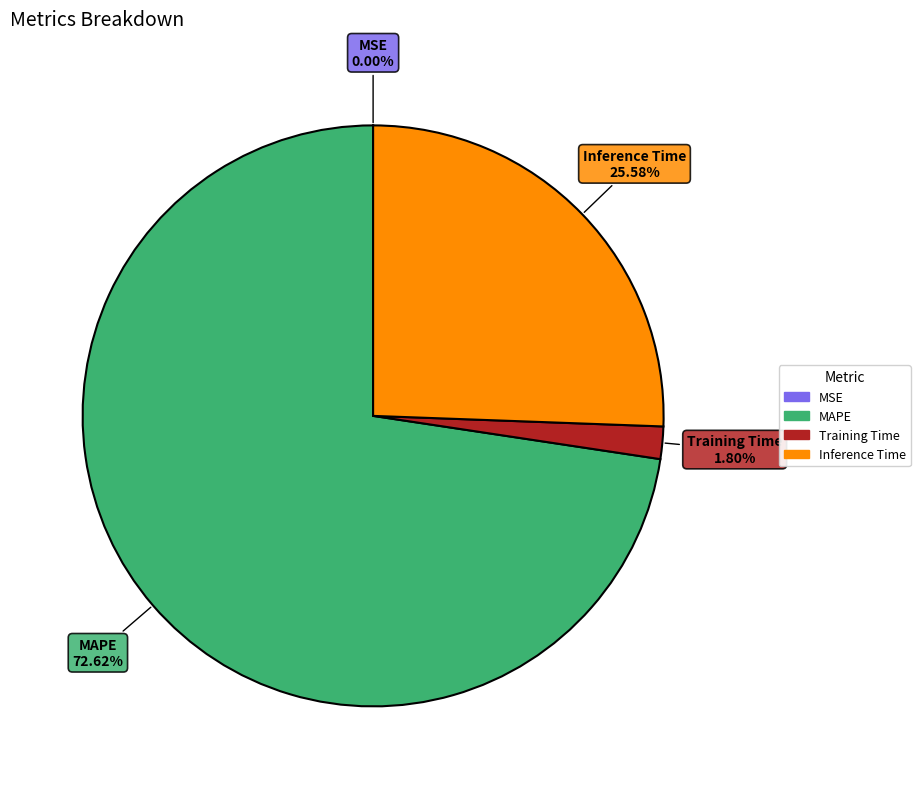

Does any single category account for the majority?

Yes